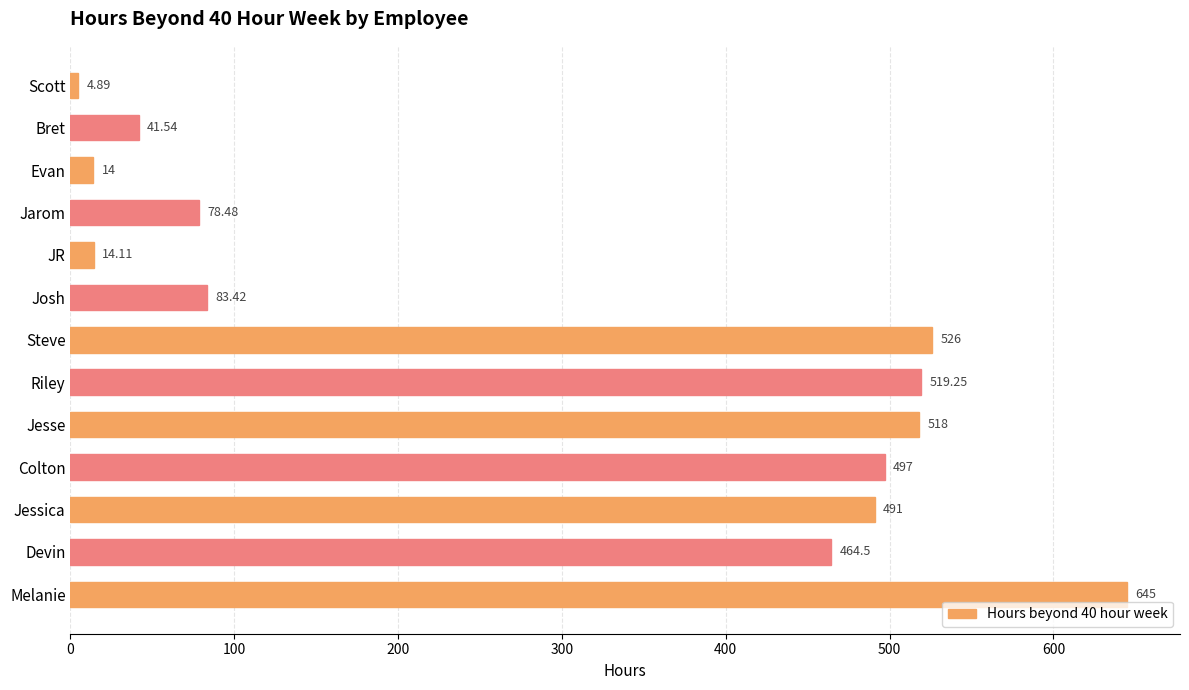

What is the difference between the maximum and minimum values?

640.1